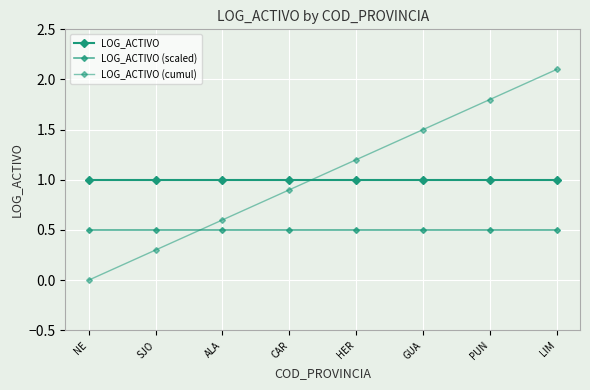

What is the average value of the LOG_ACTIVO (cumul) series?

1.1